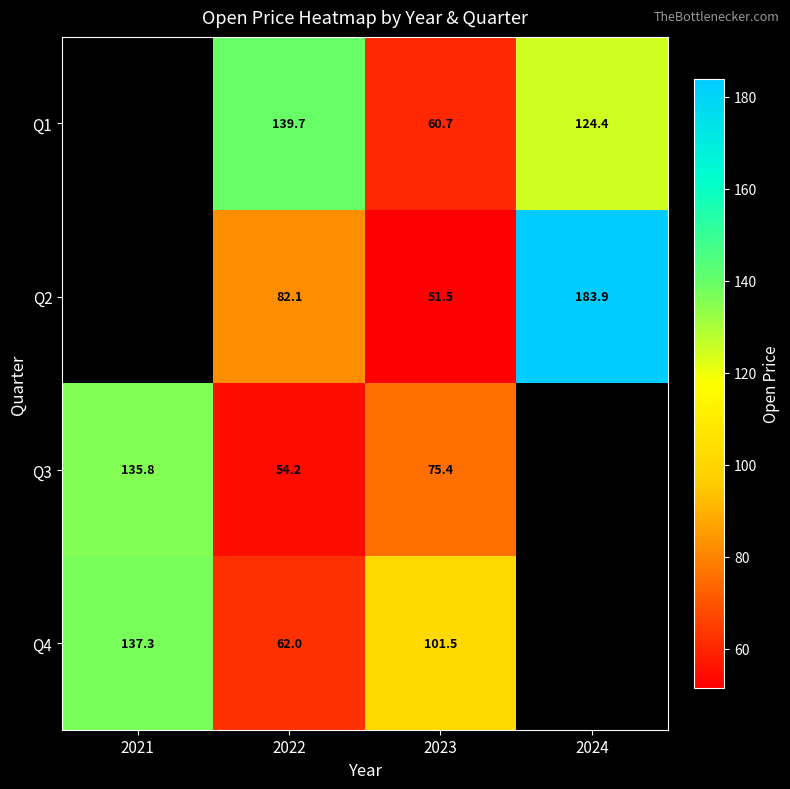

Which series has the largest range (max minus min)?

Q3